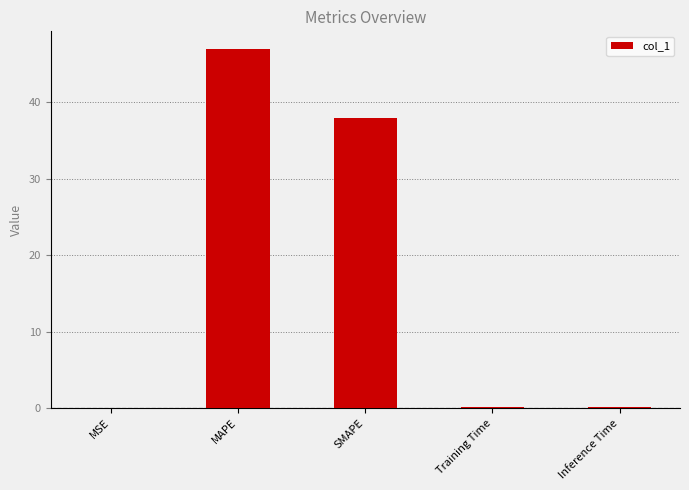

At which label is the value closest to 23?

SMAPE